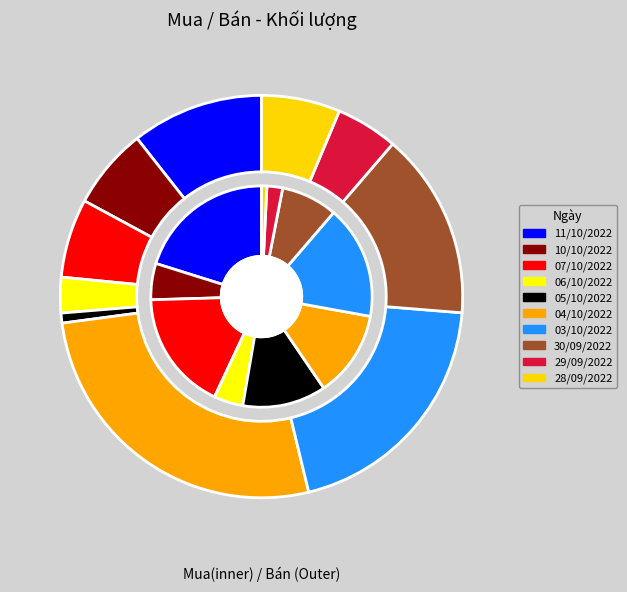

To the nearest percent, what is the combined percentage of 28/09/2022 and 05/10/2022?

7%